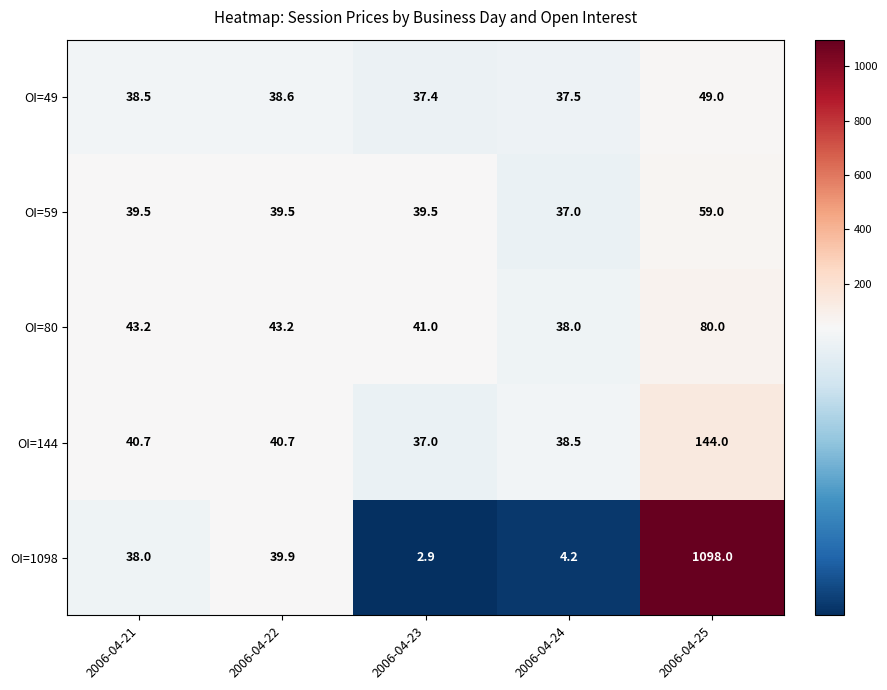

Reading left to right, extract all data points from this chart.

OI=49: 2006-04-21=38.5	2006-04-22=38.6	2006-04-23=37.4	2006-04-24=37.5	2006-04-25=49.0
OI=59: 2006-04-21=39.5	2006-04-22=39.5	2006-04-23=39.5	2006-04-24=37.0	2006-04-25=59.0
OI=80: 2006-04-21=43.2	2006-04-22=43.2	2006-04-23=41.0	2006-04-24=38.0	2006-04-25=80.0
OI=144: 2006-04-21=40.7	2006-04-22=40.7	2006-04-23=37.0	2006-04-24=38.5	2006-04-25=144.0
OI=1098: 2006-04-21=38.0	2006-04-22=39.9	2006-04-23=2.9	2006-04-24=4.2	2006-04-25=1098.0